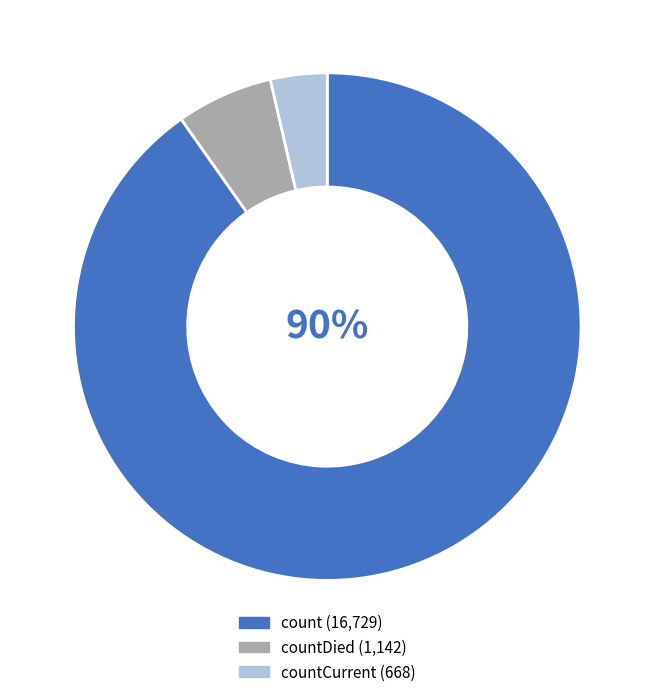

Is there a majority slice in this chart?

Yes